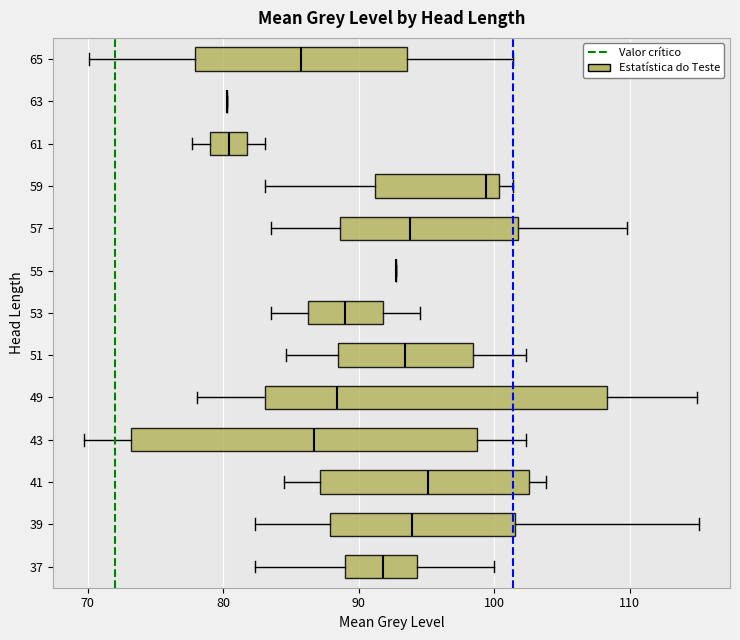

Reading bottom to top, transcribe this box plot: for each box, give where its median line is, the range the box spans, and where its two whiskers end, as read against the x-axis. The values are not printed on the chart, so give them approximately, as read against the axis.

37: median 92, box 89 to 94, whiskers 82 to 100
39: median 94, box 88 to 102, whiskers 82 to 115
41: median 95, box 87 to 103, whiskers 85 to 104
43: median 87, box 73 to 99, whiskers 70 to 102
49: median 88, box 83 to 108, whiskers 78 to 115
51: median 93, box 88 to 98, whiskers 85 to 102
53: median 89, box 86 to 92, whiskers 84 to 95
55: box collapsed to a line at 93, whiskers 93 to 93
57: median 94, box 89 to 102, whiskers 84 to 110
59: median 99, box 91 to 100, whiskers 83 to 101
61: median 80, box 79 to 82, whiskers 78 to 83
63: box collapsed to a line at 80, whiskers 80 to 80
65: median 86, box 78 to 94, whiskers 70 to 101